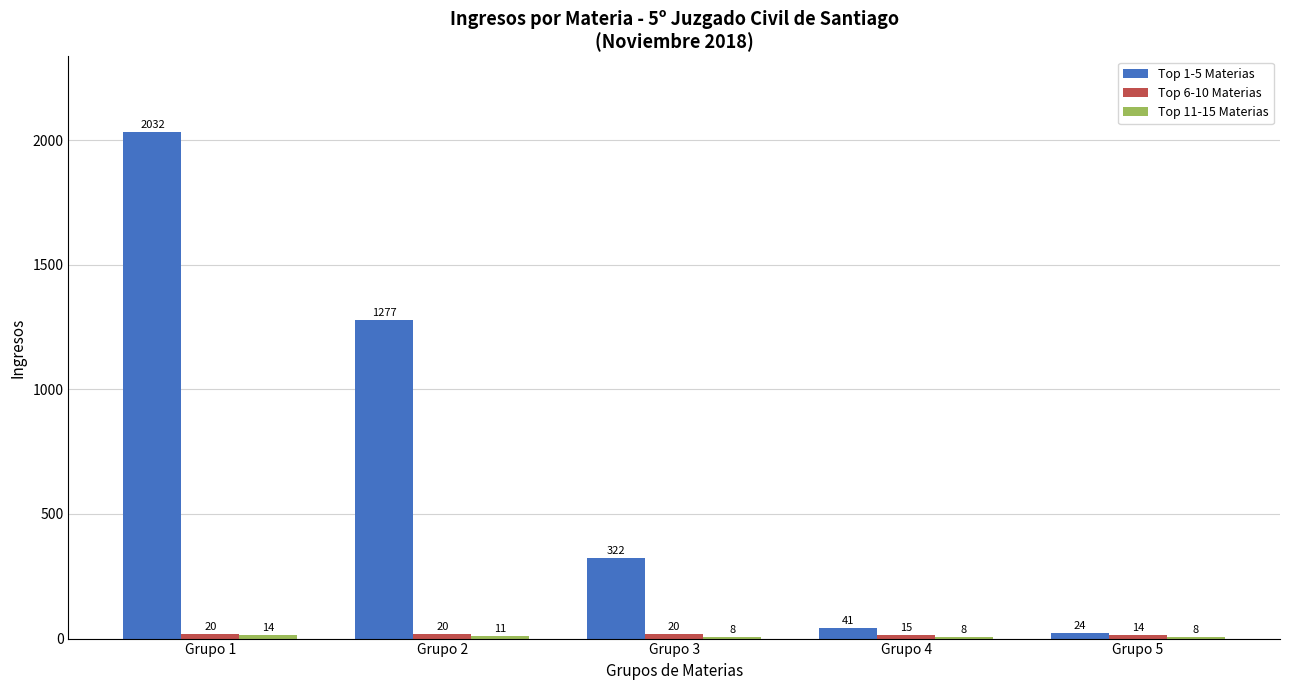

Between Grupo 1 and Grupo 4, which series saw the biggest shift?

Top 1-5 Materias